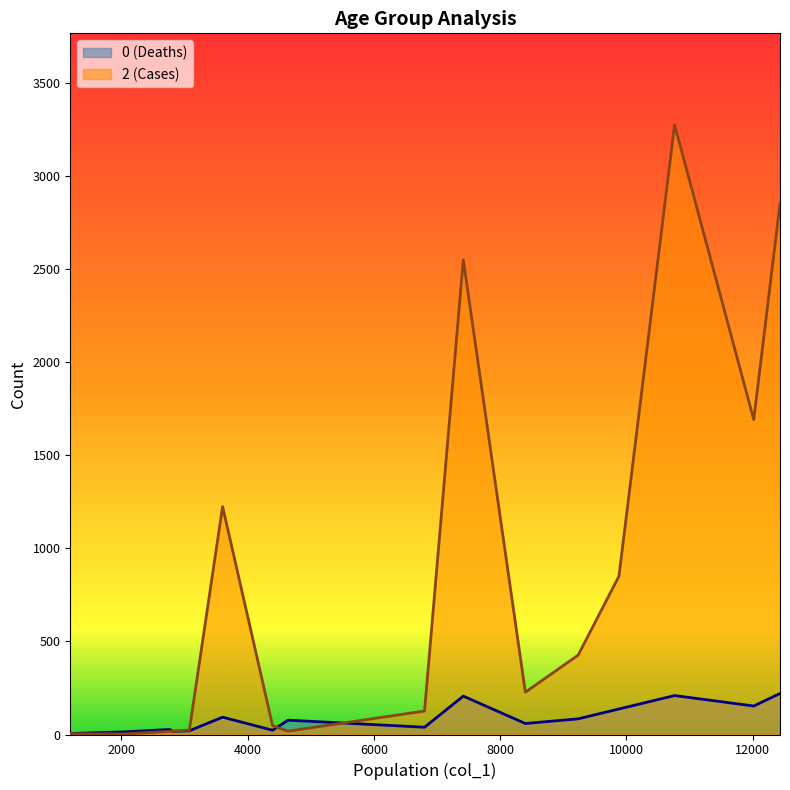

Rank the series by their maximum value, from highest to lowest.

2 (Cases), 0 (Deaths)